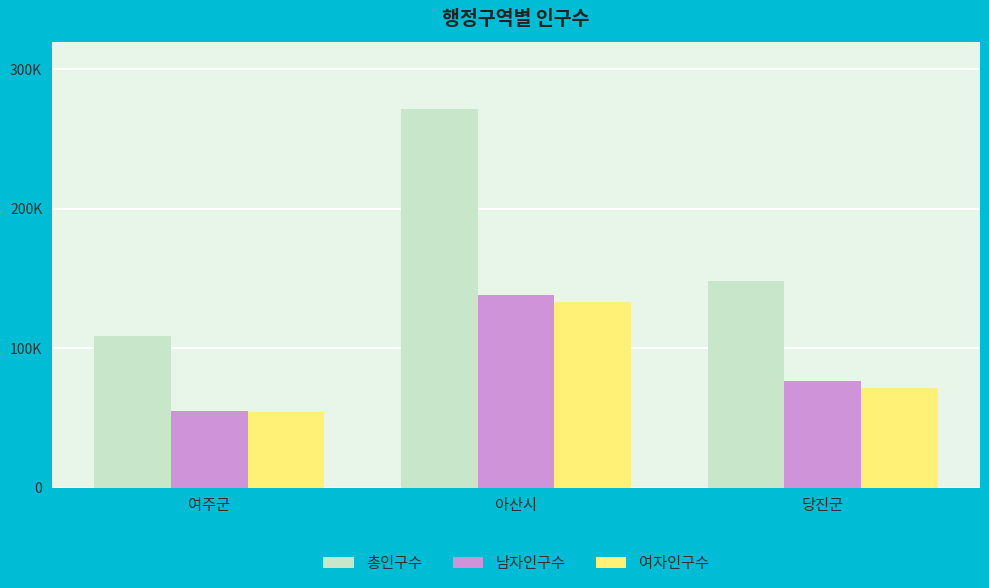

What is the label of the 1st bar from the left?

여주군